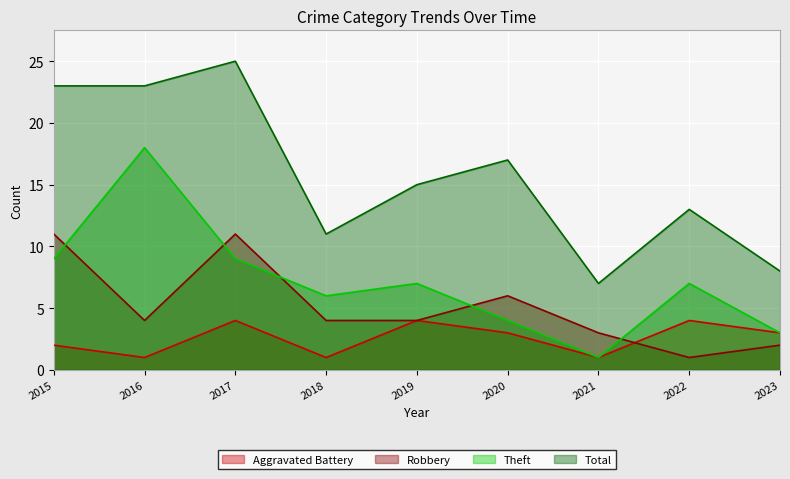

Rank the series at 2023 from lowest to highest value.

Robbery, Aggravated Battery, Theft, Total